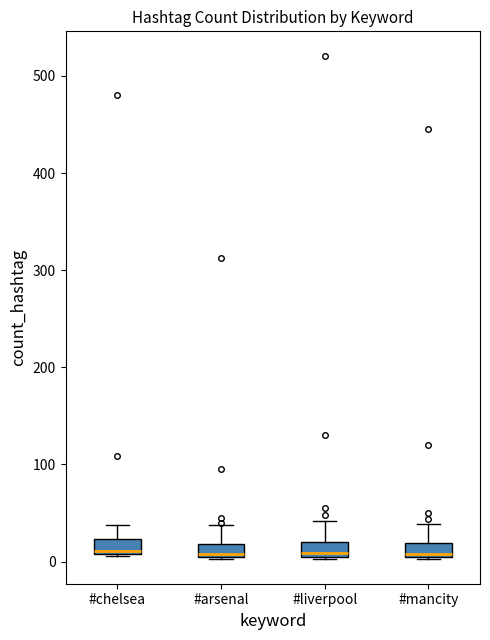

Where is the lower edge of the box for #chelsea on the y-axis? The values are not printed on the chart, so give them approximately, as read against the axis.

10